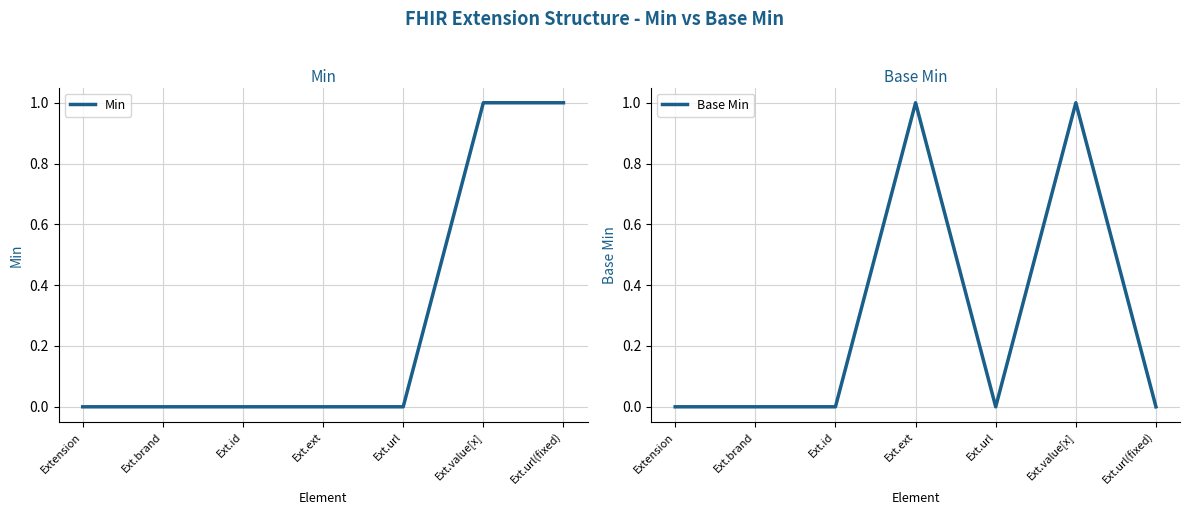

How many Min values are between 0 and 1?

7